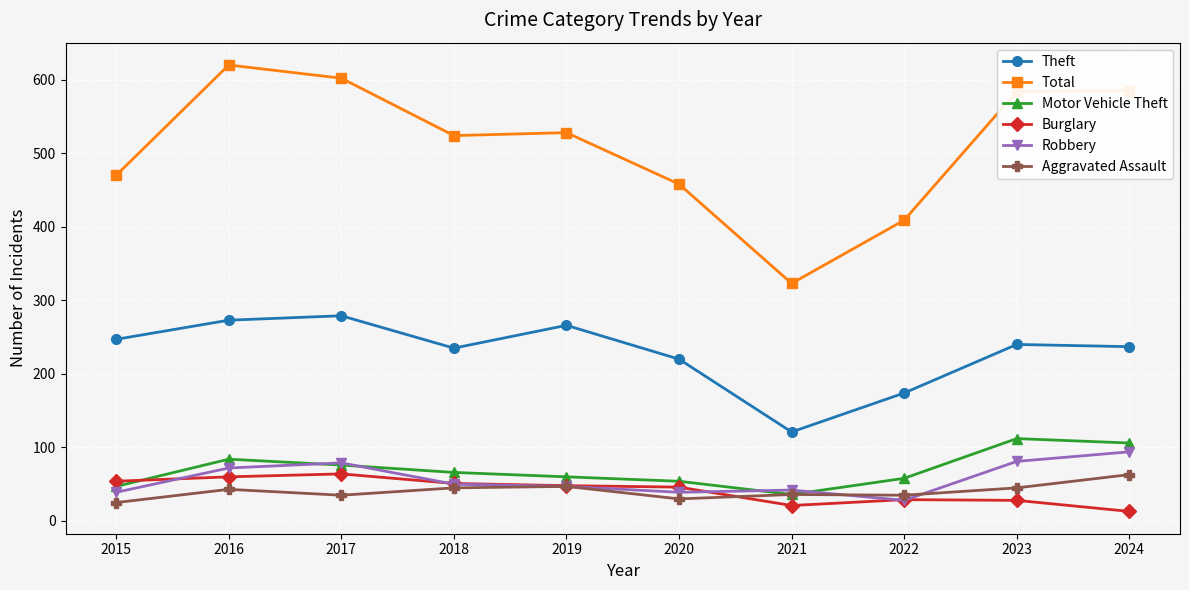

True or false: Total and Robbery intersect in this chart.

False